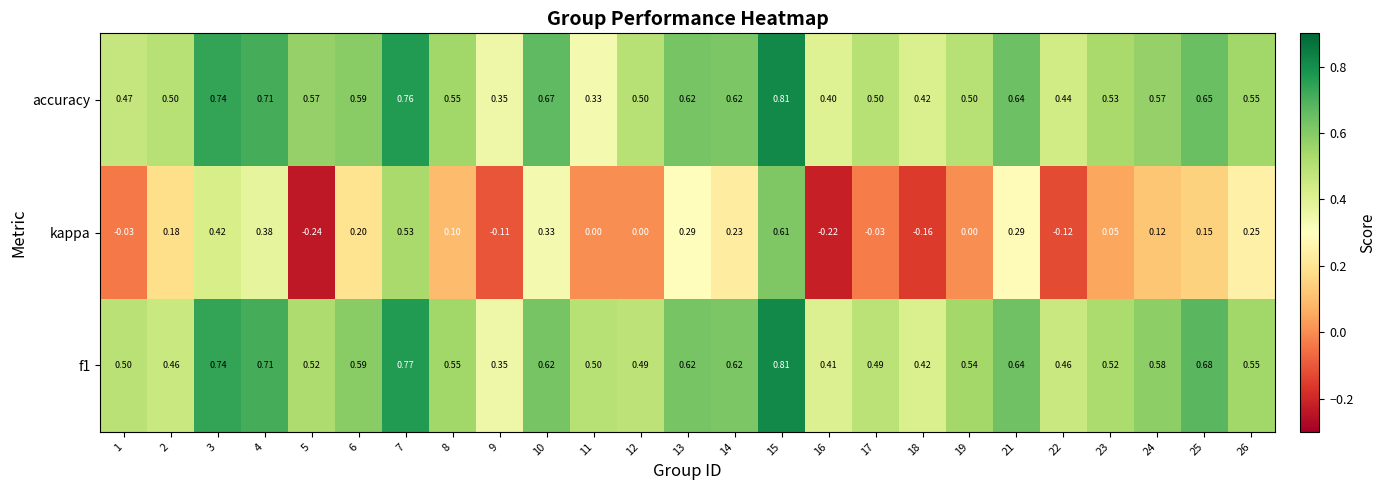

Between 3 and 17, which series saw the biggest shift?

kappa